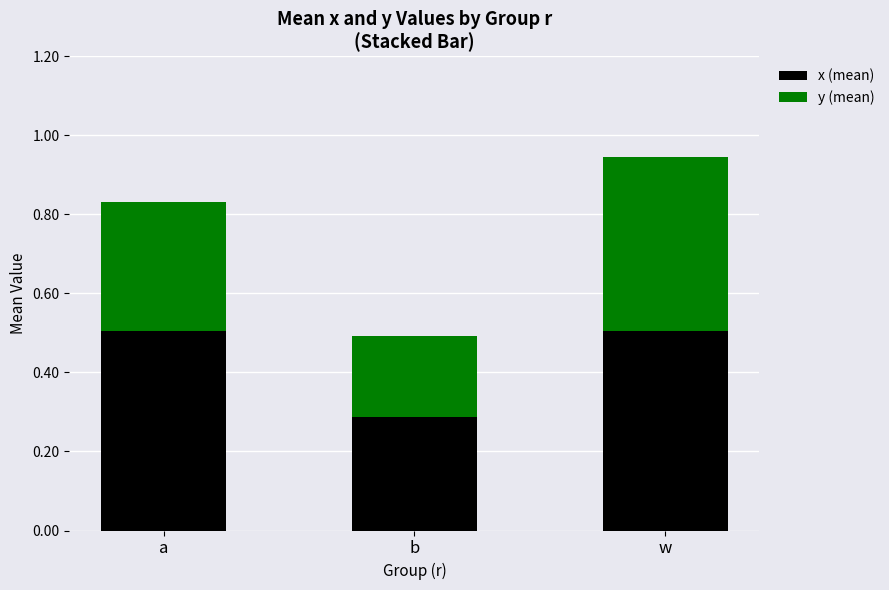

What is the total value across all series at w?

0.9